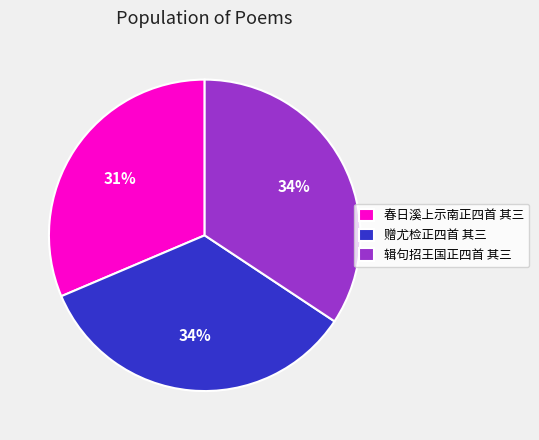

Approximately how many times larger is the value at 辑句招王国正四首 其三 compared to 春日溪上示南正四首 其三?

1.1